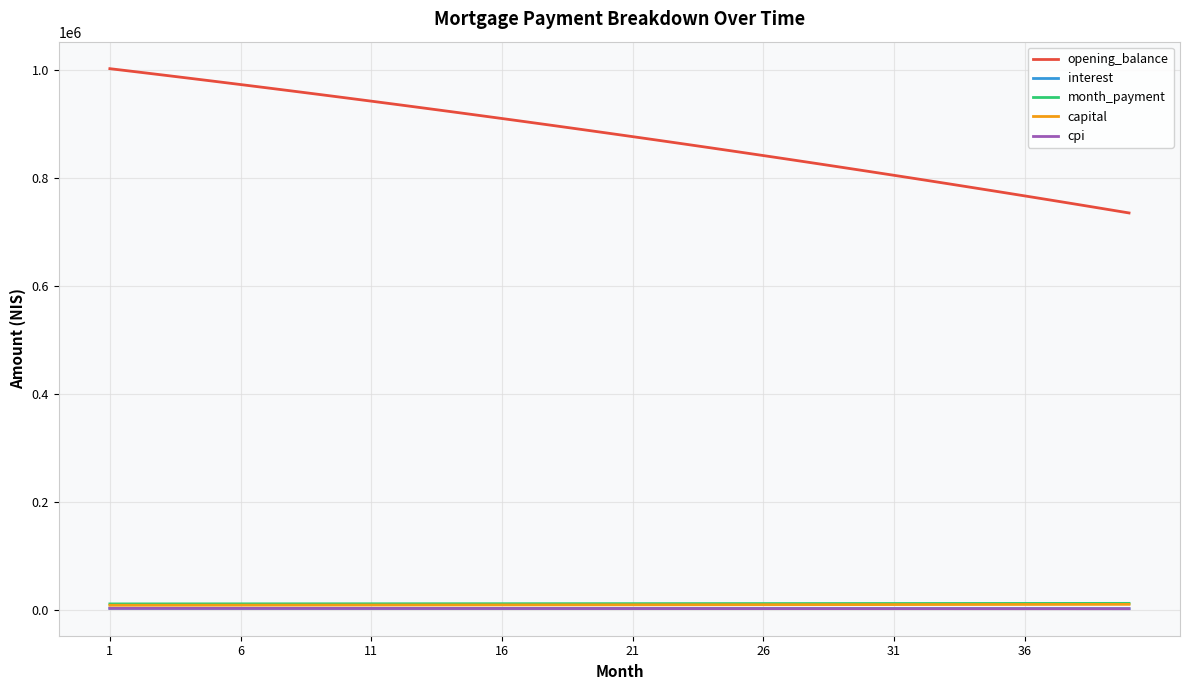

Which series has the widest spread of values?

opening_balance